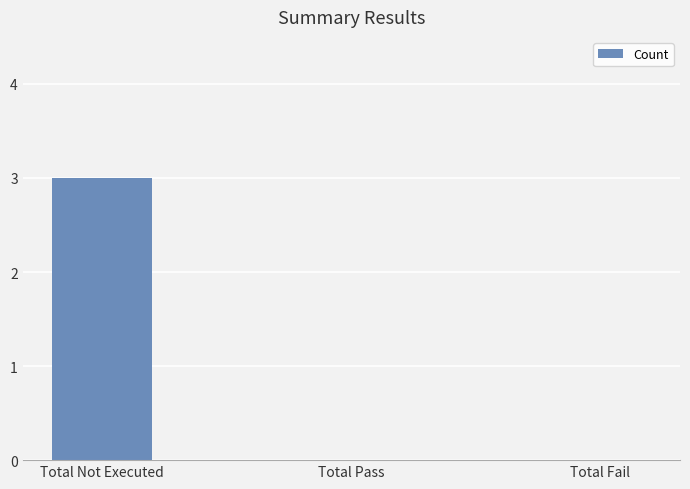

Reading left to right, what are all the values shown in this chart?

3	0	0